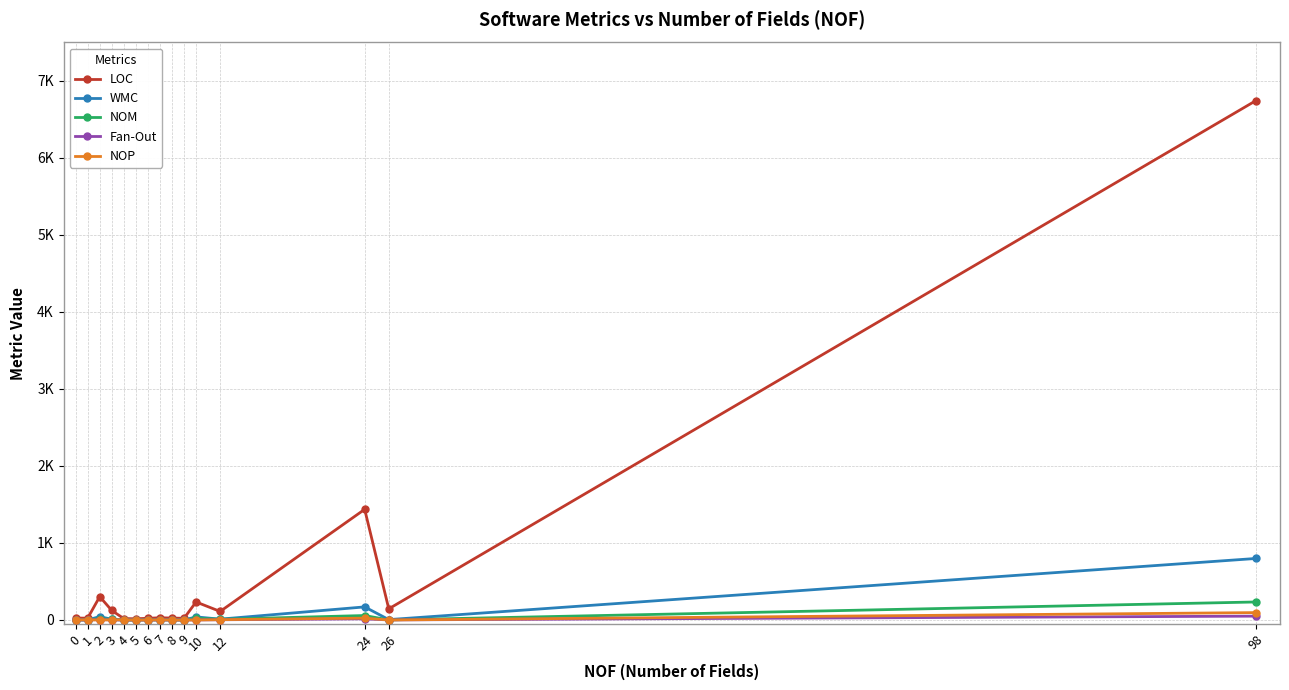

What are all the series names shown in the legend?

LOC, WMC, NOM, Fan-Out, NOP